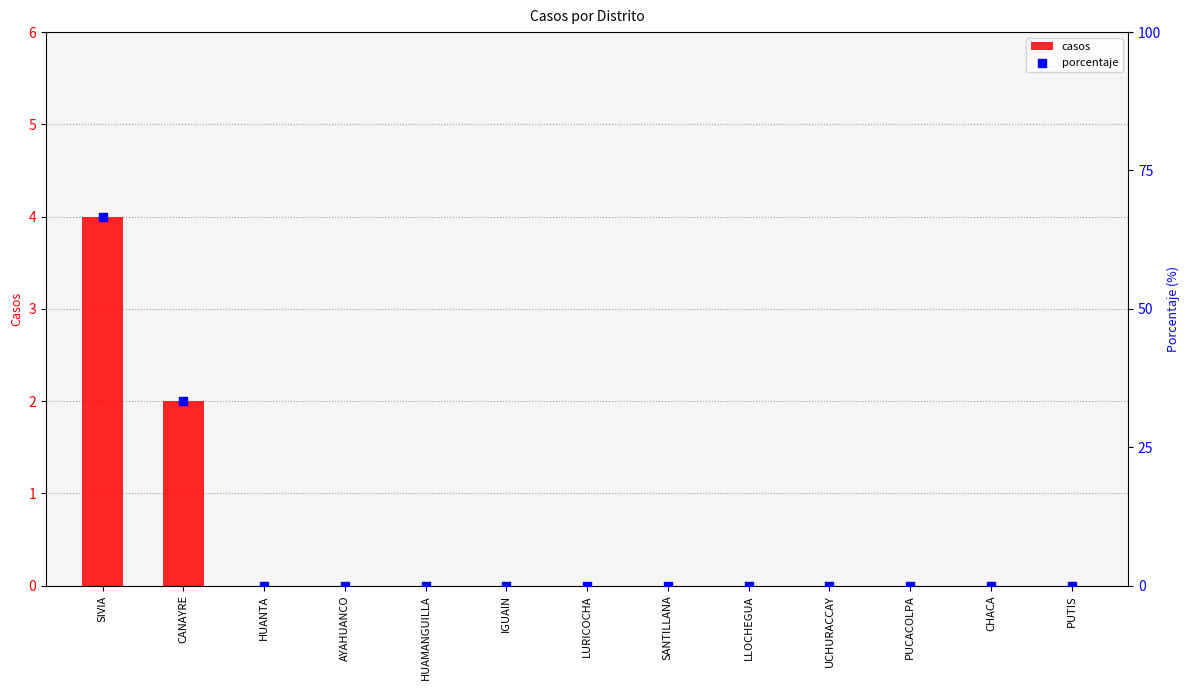

Which series has the widest spread of Y values?

porcentaje